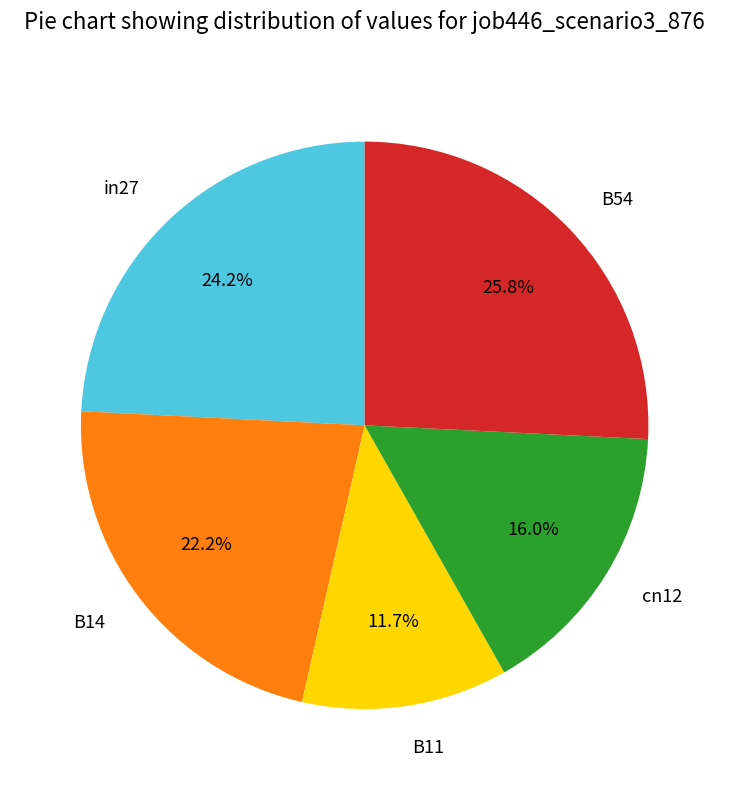

Rank the categories by value from highest to lowest.

B54, in27, B14, cn12, B11